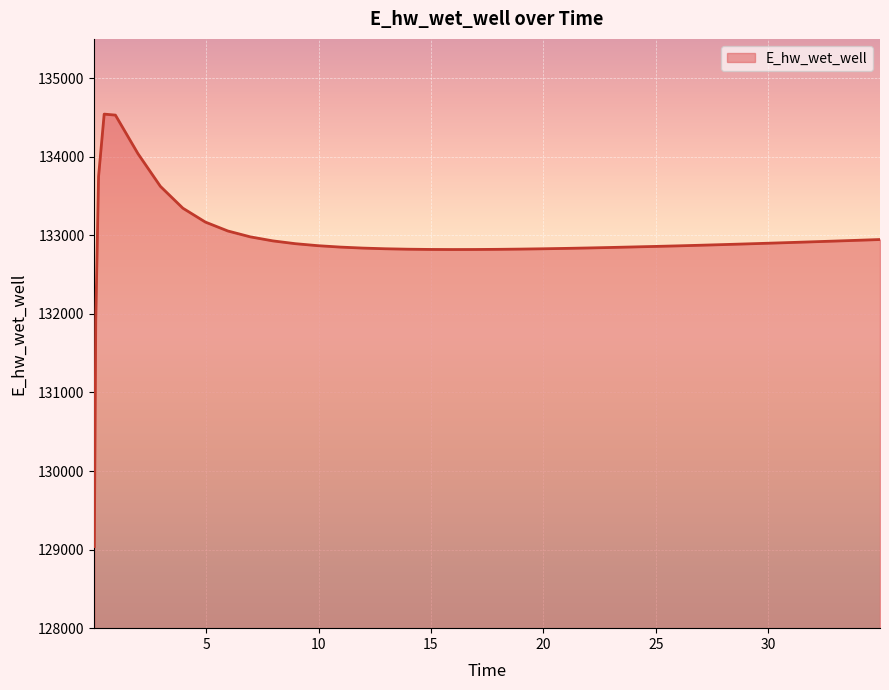

What is the difference between the maximum and minimum values?

5504.0